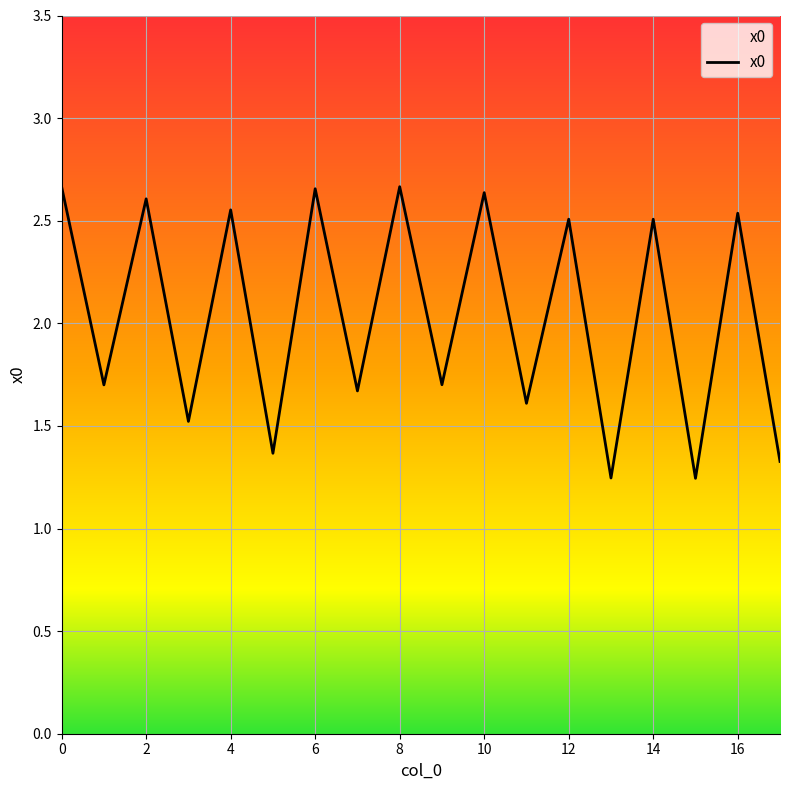

What is the difference between the maximum and minimum values?

1.4